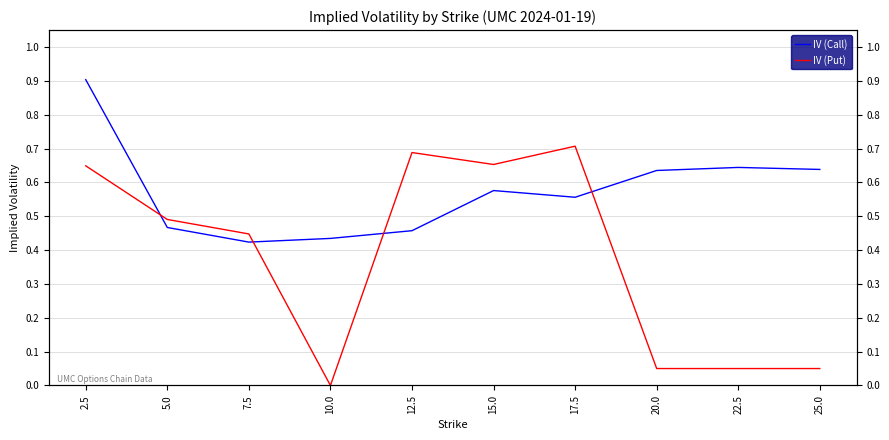

Reading left to right, extract all data points from this chart.

IV (Call): 2.5=0.9	5.0=0.5	7.5=0.4	10.0=0.4	12.5=0.5	15.0=0.6	17.5=0.6	20.0=0.6	22.5=0.6	25.0=0.6
IV (Put): 2.5=0.6	5.0=0.5	7.5=0.4	10.0=0.0	12.5=0.7	15.0=0.7	17.5=0.7	20.0=0.1	22.5=0.1	25.0=0.1